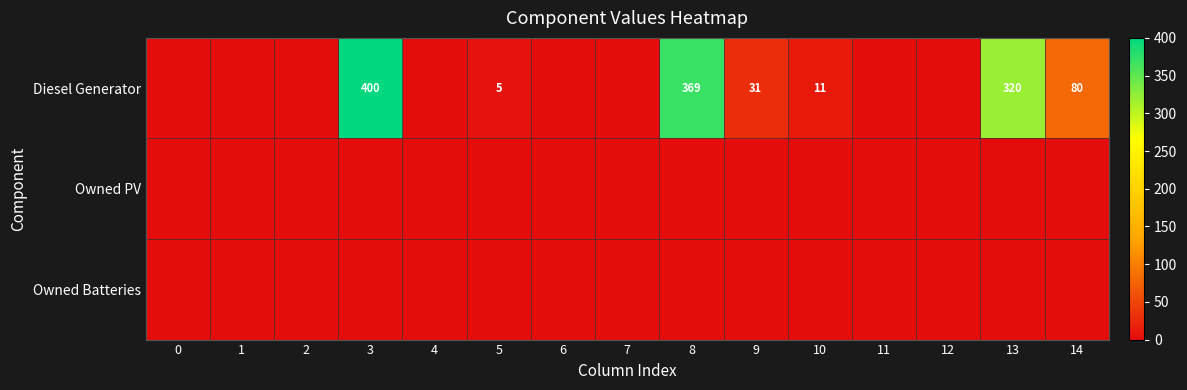

Which series has the widest spread of values?

Diesel Generator